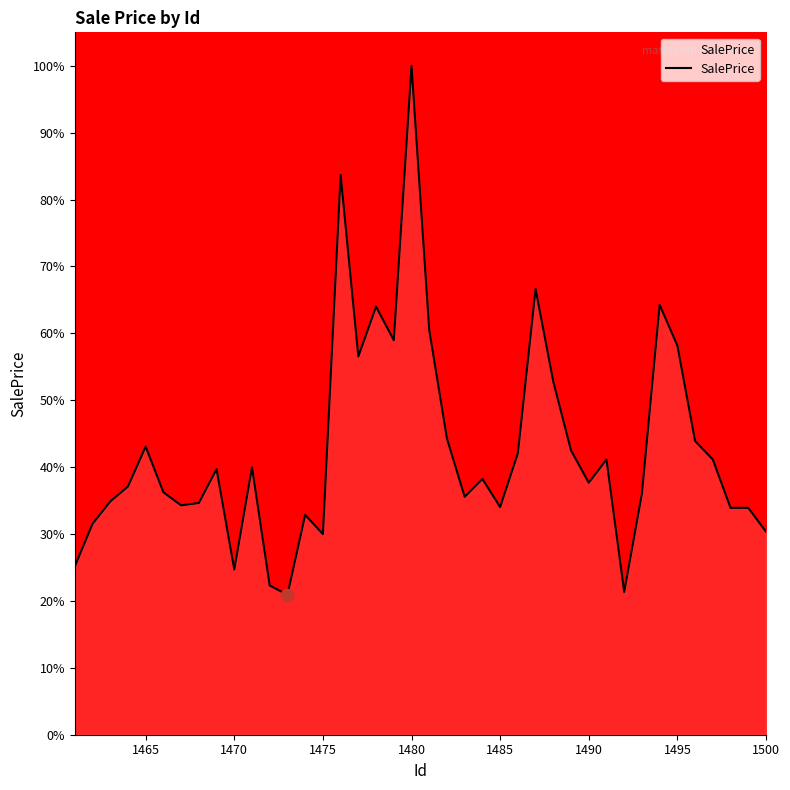

What is the greatest value displayed?

100.0